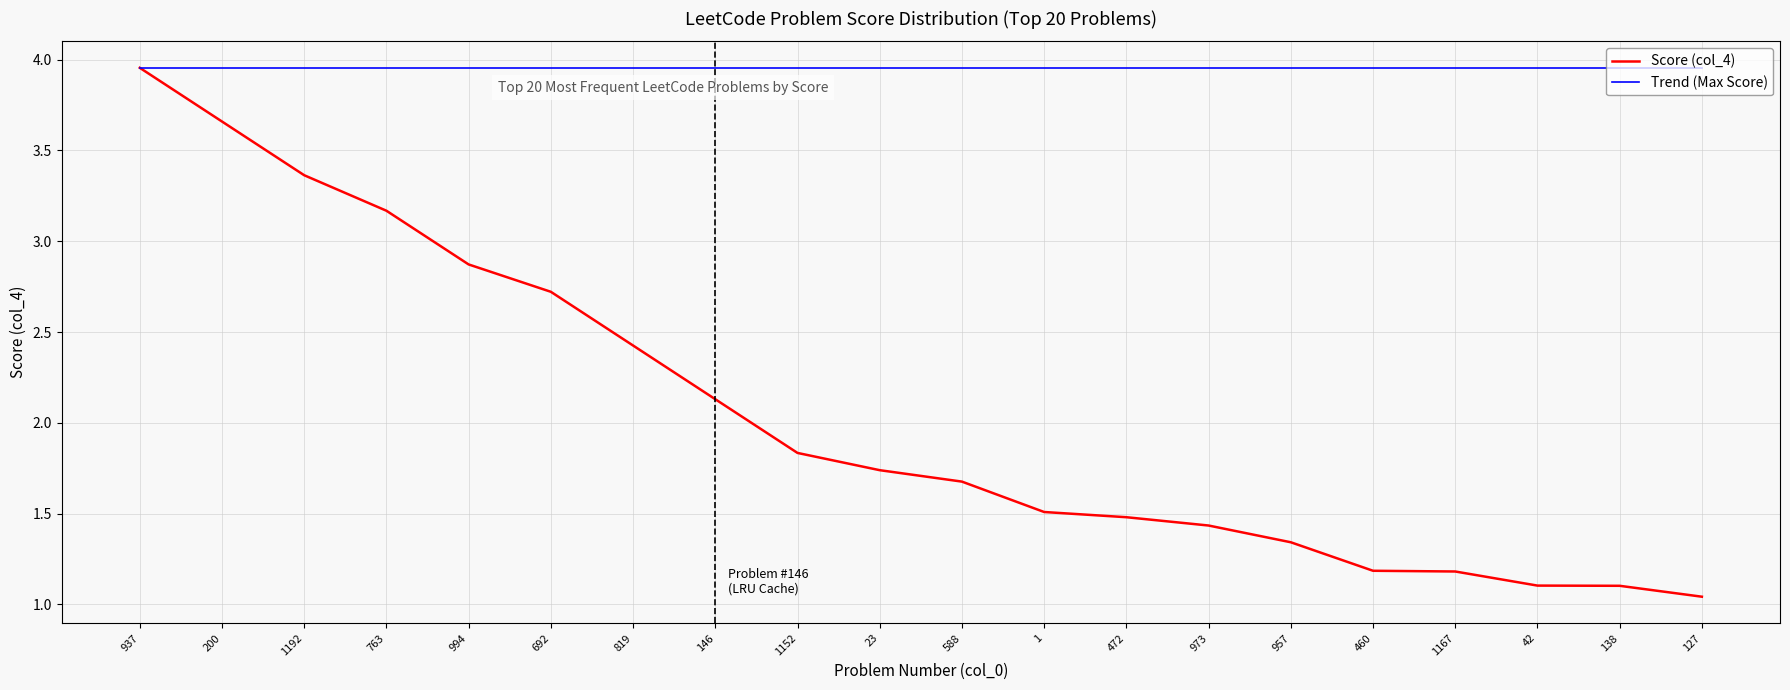

At 200, list the series in order from smallest to largest.

Score (col_4), Trend (Max Score)